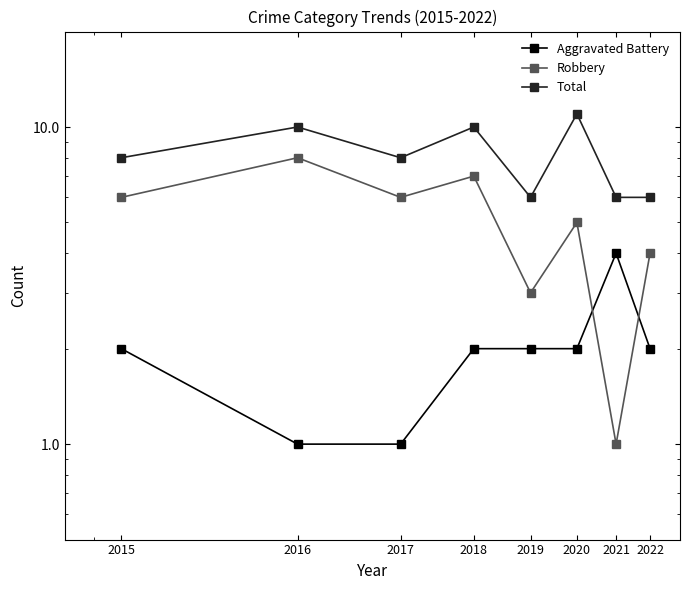

Where is the first local minimum for Total?

2017